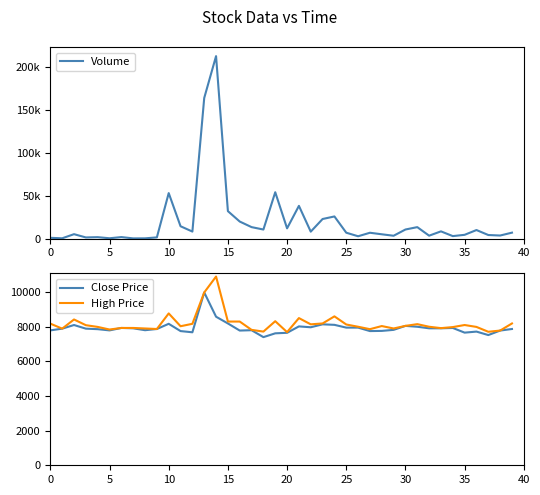

The Volume series shows 13166 at 19. True or false?

False